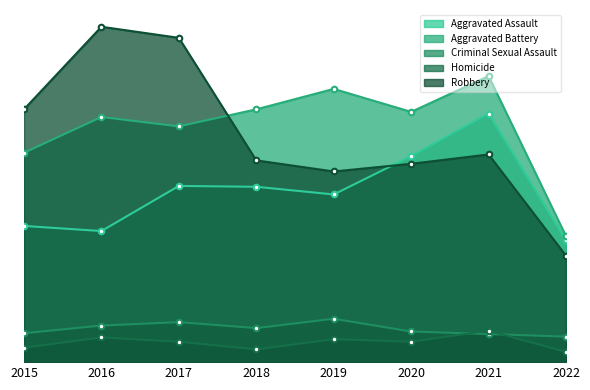

What is the difference between the maximum and minimum values in the Aggravated Assault series?

149